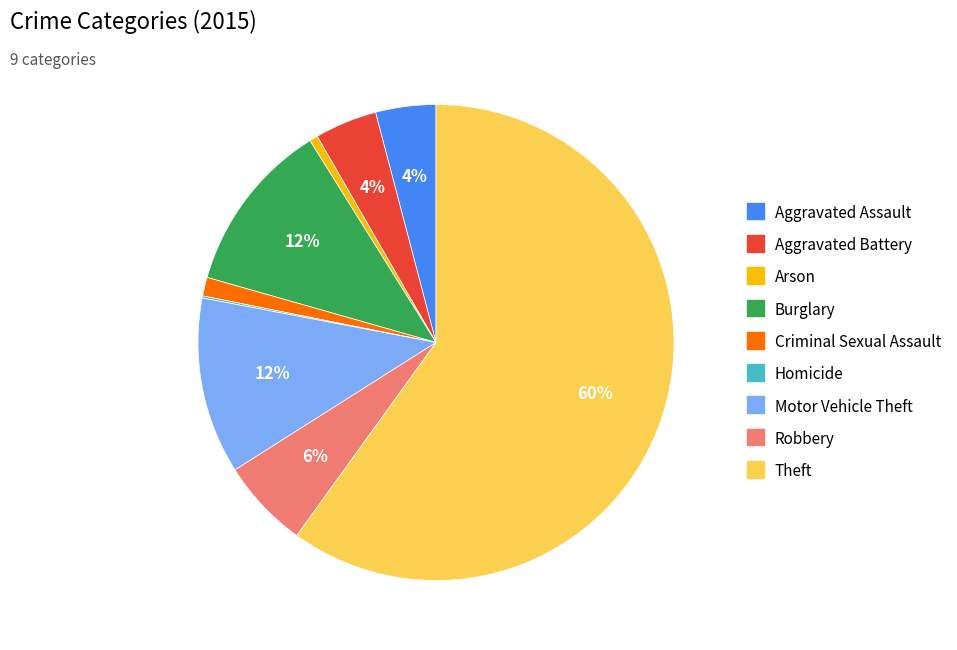

Which slice is the largest?

Theft